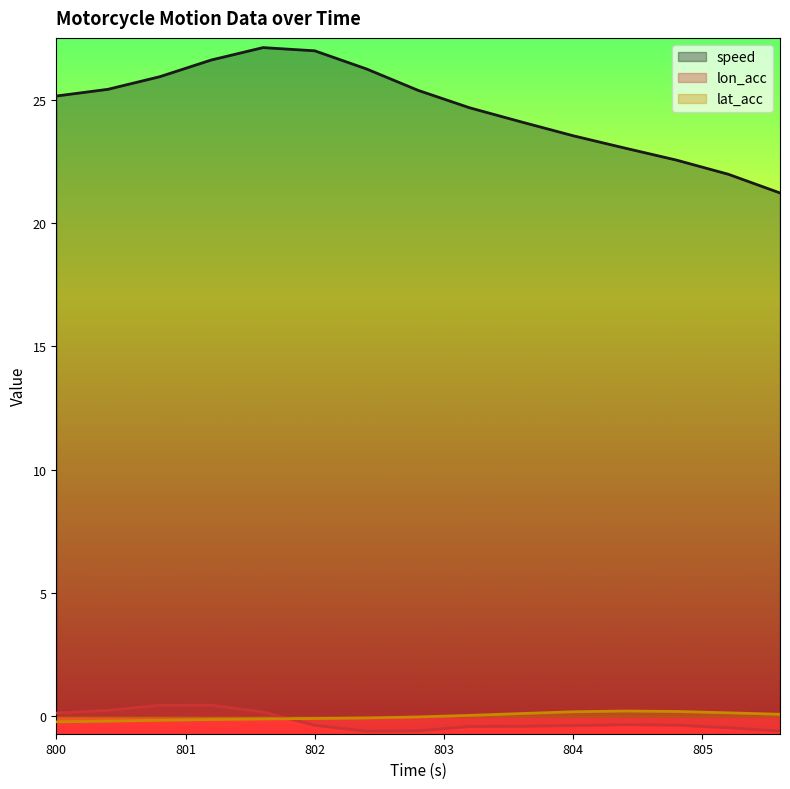

True or false: speed has more than 0 interior local peaks.

True